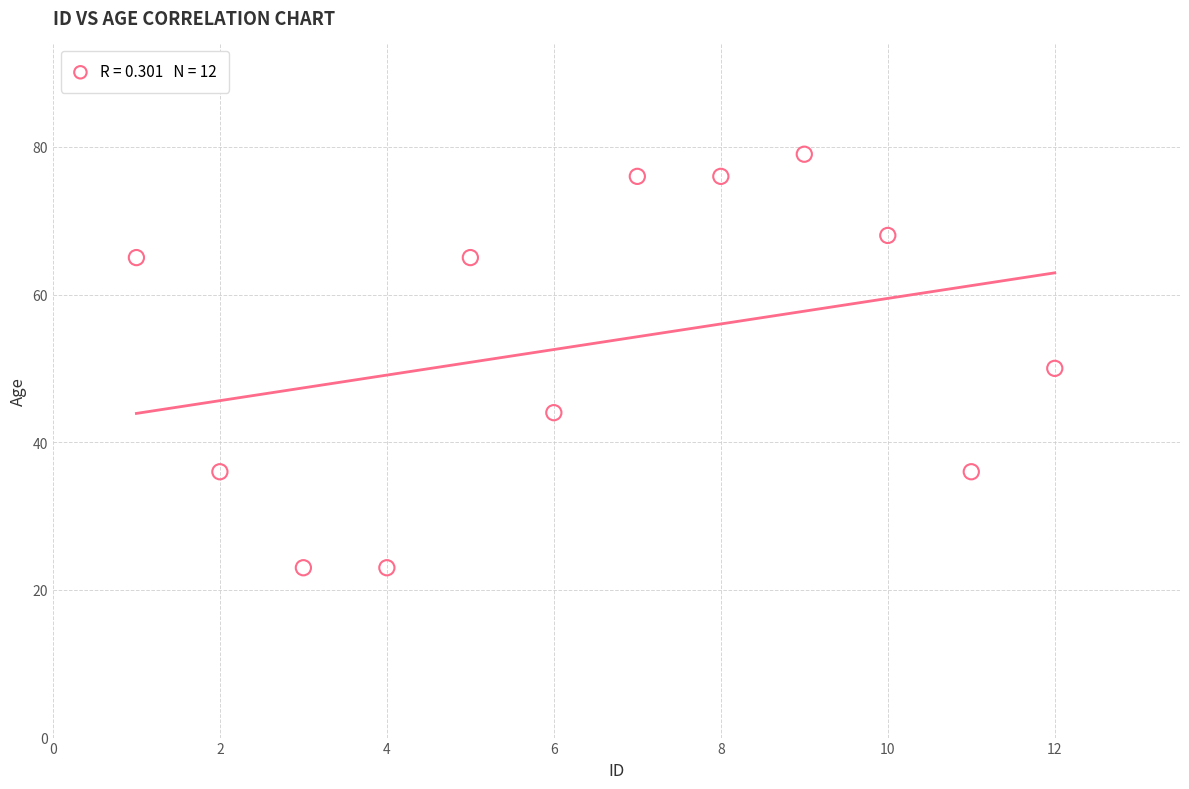

What Y value in the scatter plot is closest to 51?

50